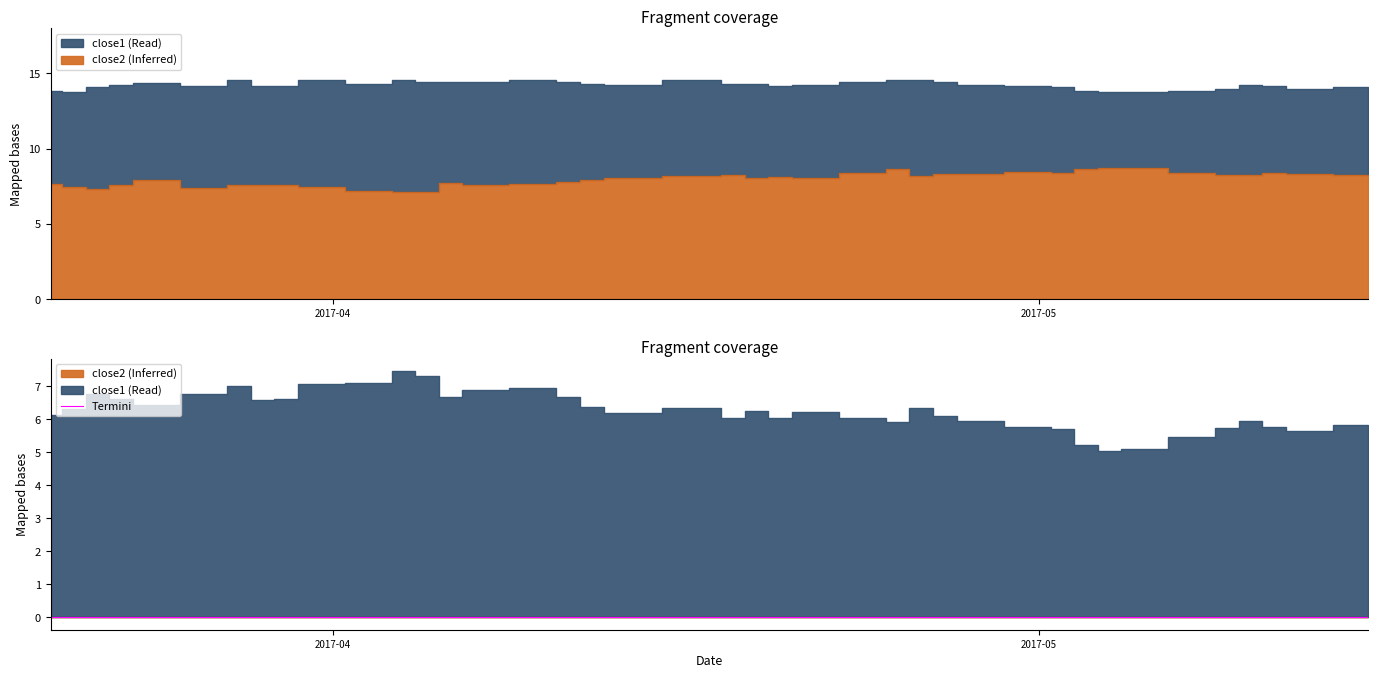

Which category has the highest value in the close2 series?

2017-05-04